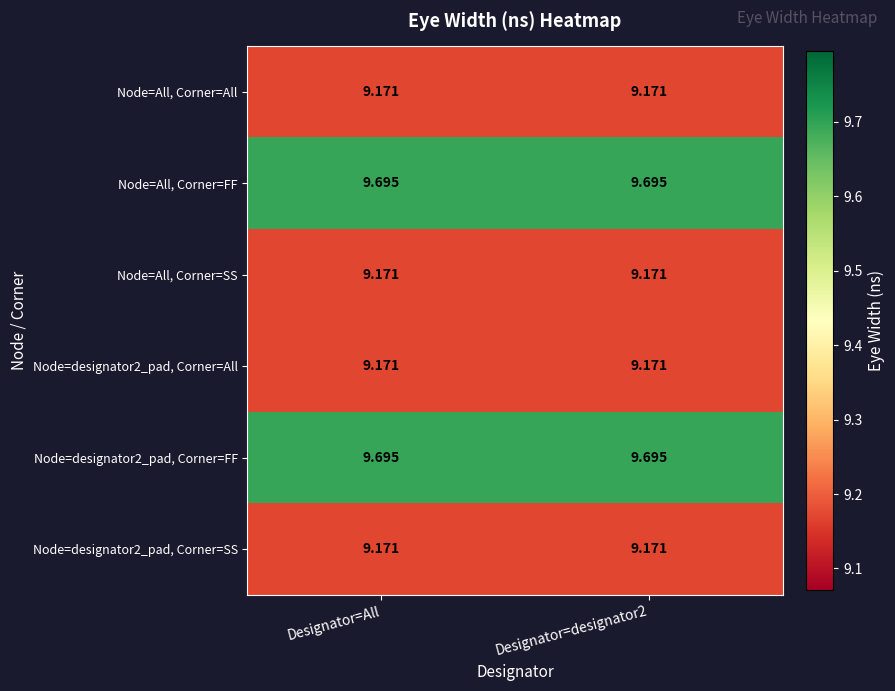

Is the value of Node=All, Corner=SS at Designator=designator2 greater than the value of Node=designator2_pad, Corner=FF at Designator=All?

No